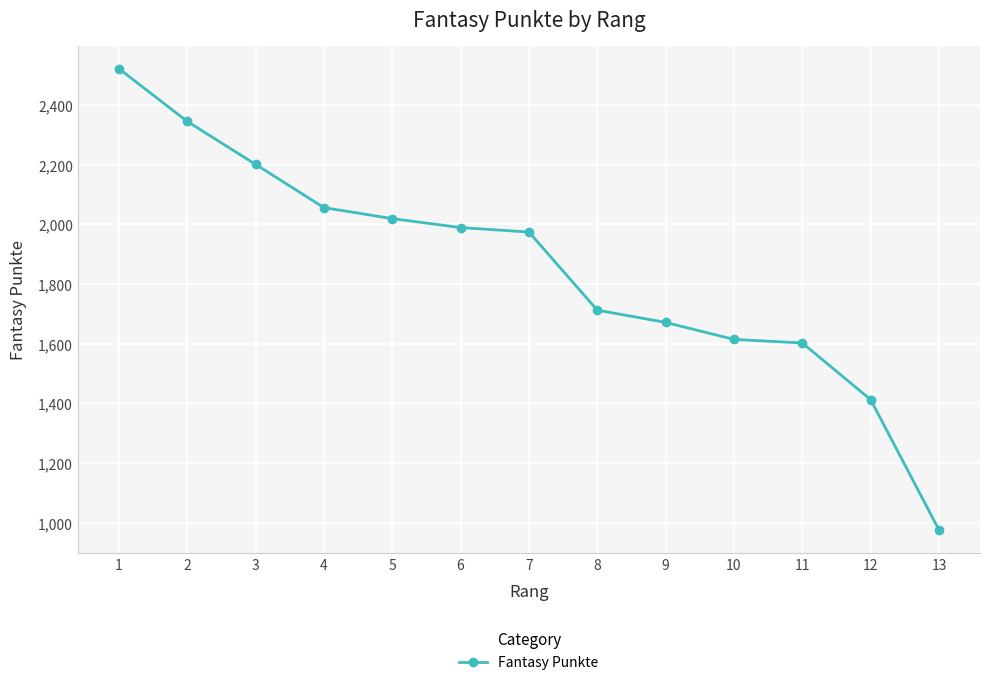

What is the sum of all values?

24092